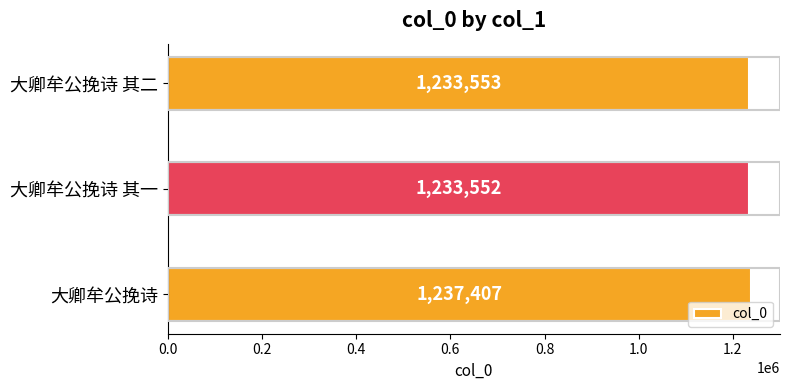

Rank the categories by value from lowest to highest.

大卿牟公挽诗 其一, 大卿牟公挽诗 其二, 大卿牟公挽诗